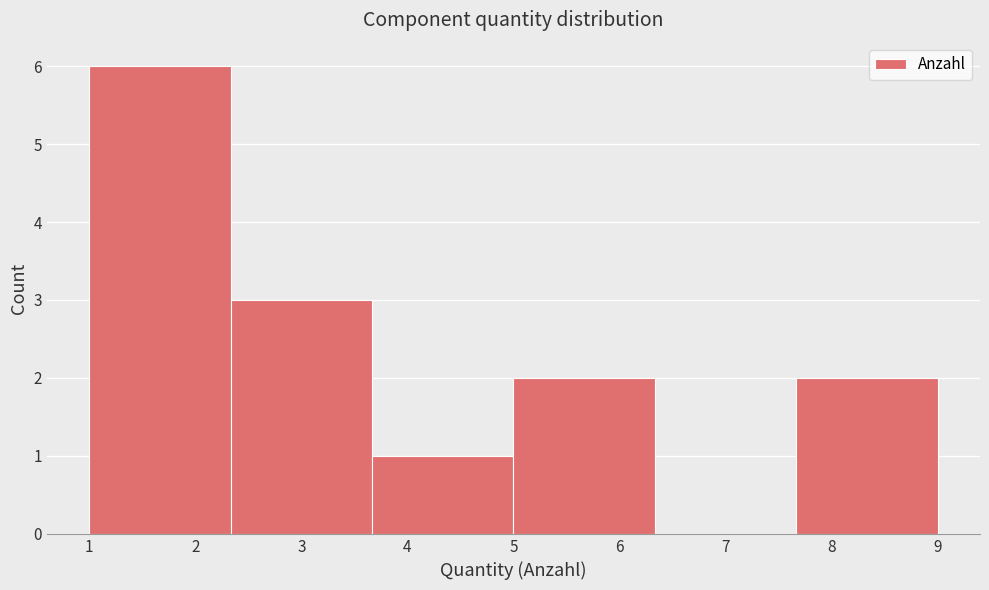

Reading left to right, list every bar in this chart as the range it spans on the x-axis followed by its height. Neither the bar edges nor the heights are printed on the chart, so give them approximately, as read against the axes.

1.0 to 2.3: 6
2.3 to 3.7: 3
3.7 to 5.0: 1
5.0 to 6.3: 2
6.3 to 7.7: 0
7.7 to 9.0: 2